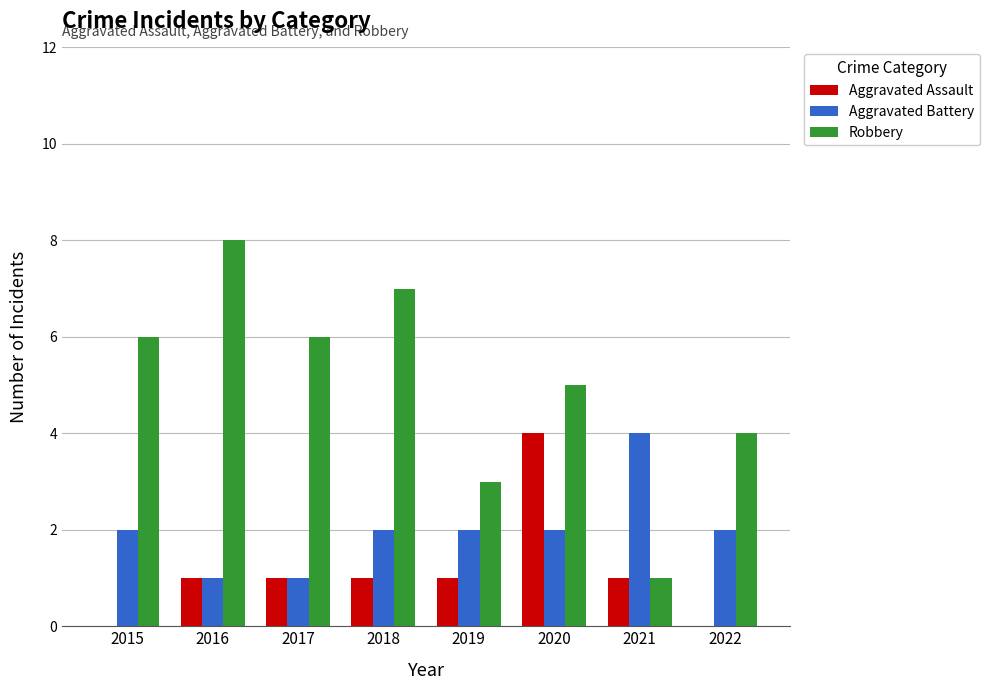

Is it true that Aggravated Assault equals 4 at 2020?

True